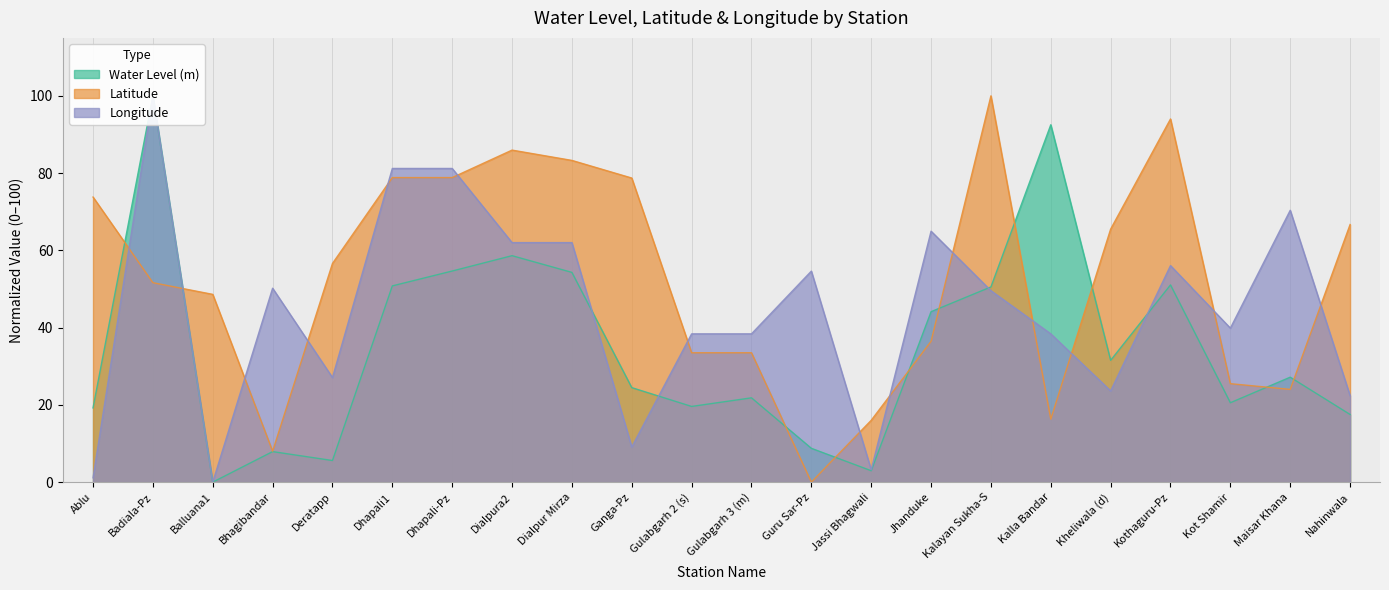

Where is Longitude nearest to the value 50?

Bhagibandar